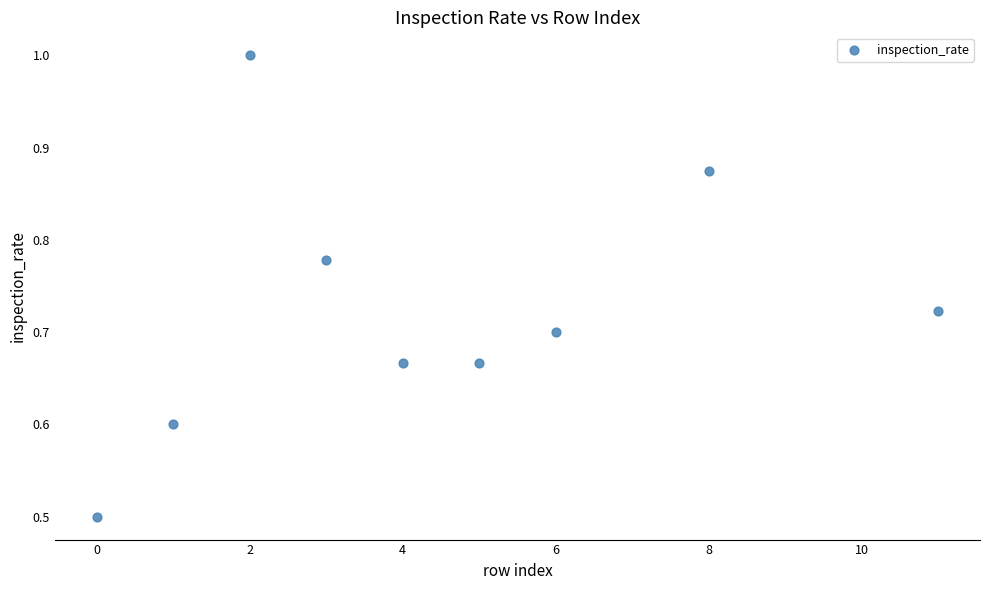

What is the range of Y values (max minus min)?

0.5